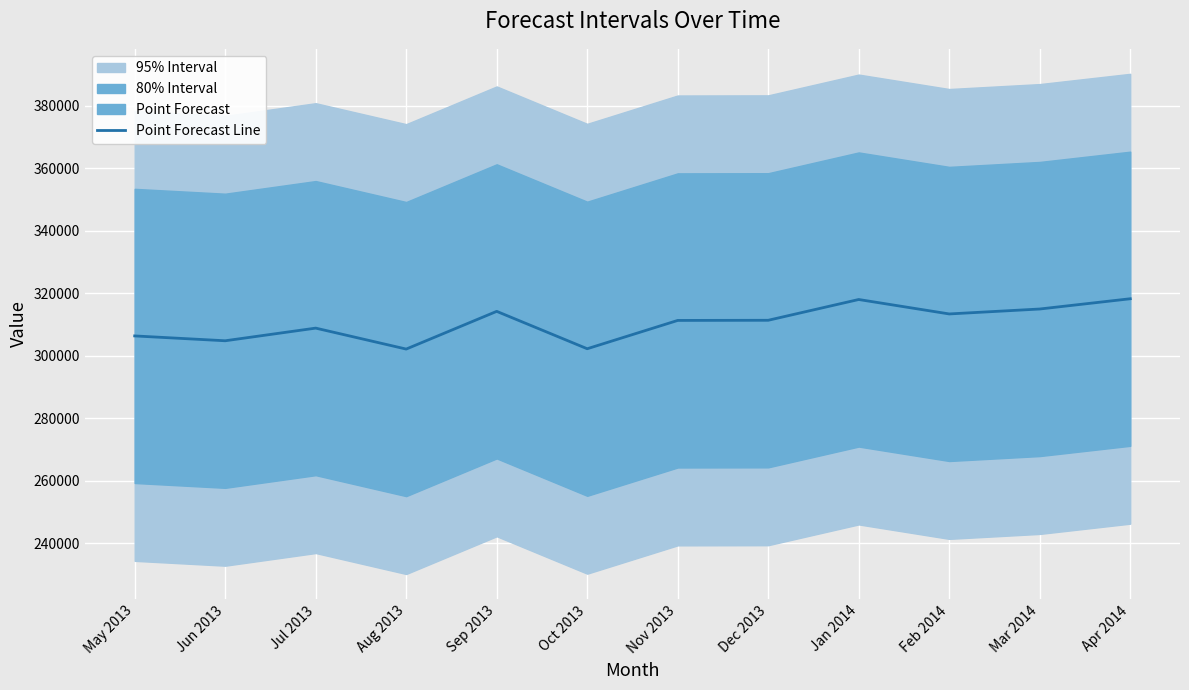

List the labels in order of value, smallest first.

Aug 2013, Oct 2013, Jun 2013, May 2013, Jul 2013, Nov 2013, Dec 2013, Feb 2014, Sep 2013, Mar 2014, Jan 2014, Apr 2014